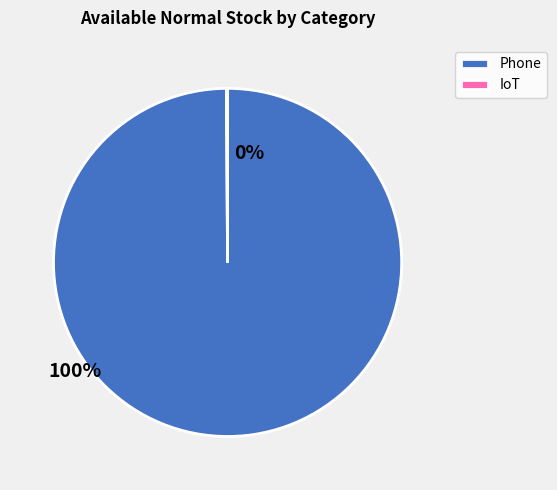

Is it true that Phone is 87% of the pie?

False